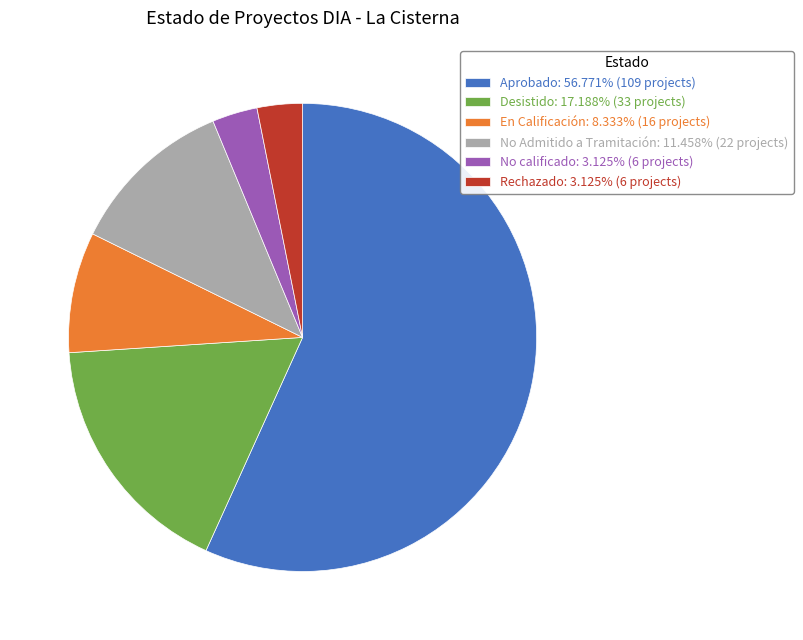

Is the sum of Desistido: 17.188% (33 projects) and No Admitido a Tramitación: 11.458% (22 projects) greater than half?

No